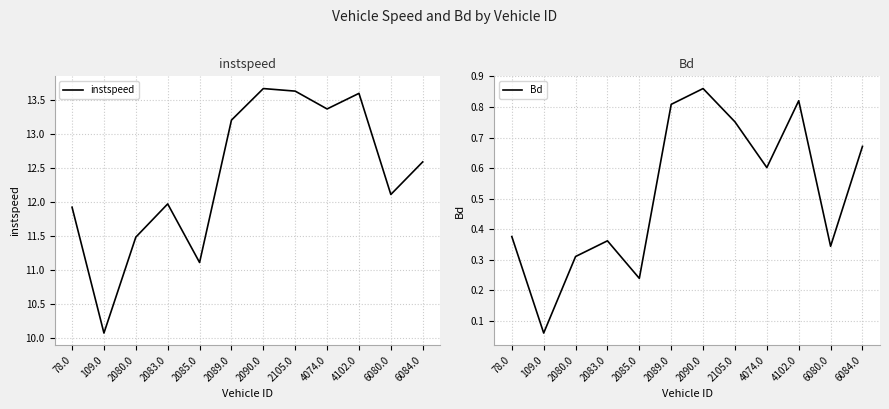

What is the difference between the highest and lowest values at 109.0?

10.0